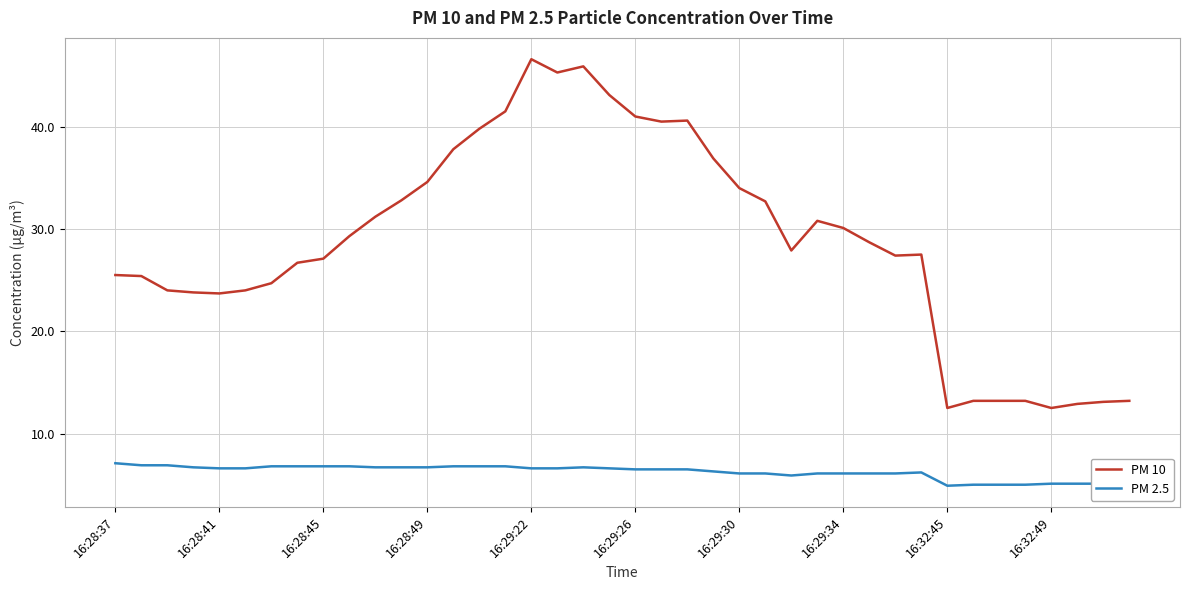

What are all the series names shown in the legend?

PM 10, PM 2.5